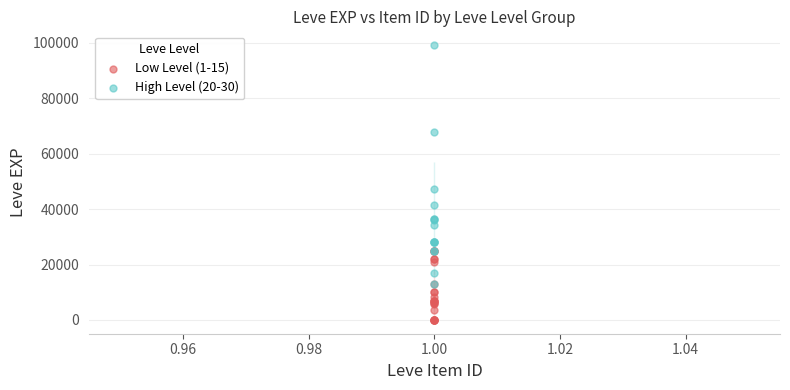

Which series contains the lowest Y value?

Low Level (1-15)